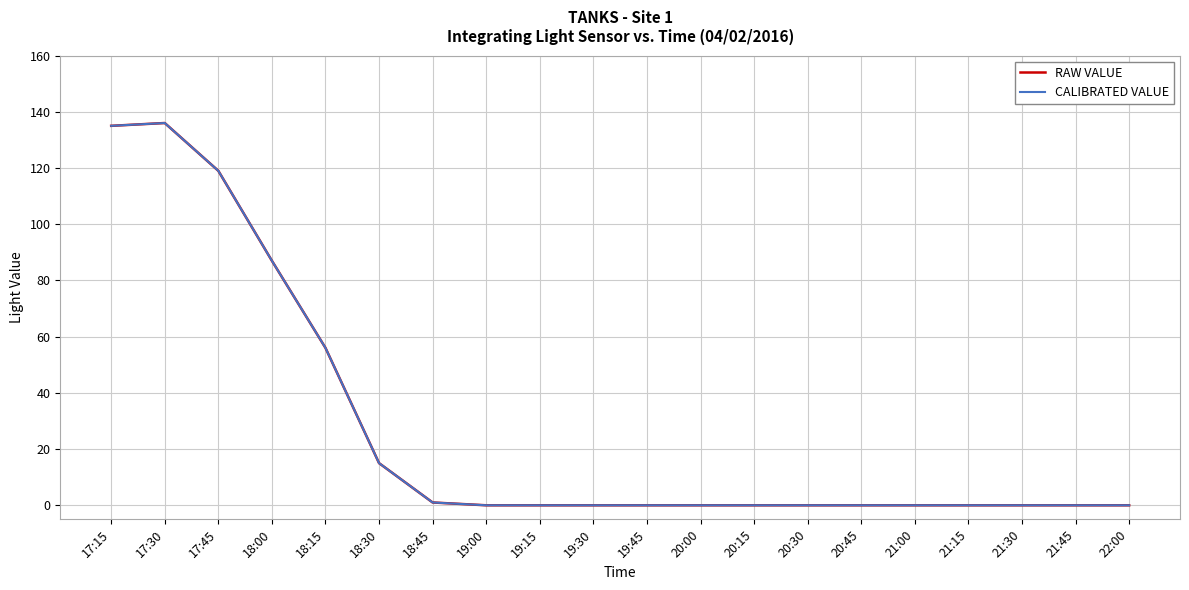

Between 19:45 and 20:45, which is larger?

19:45